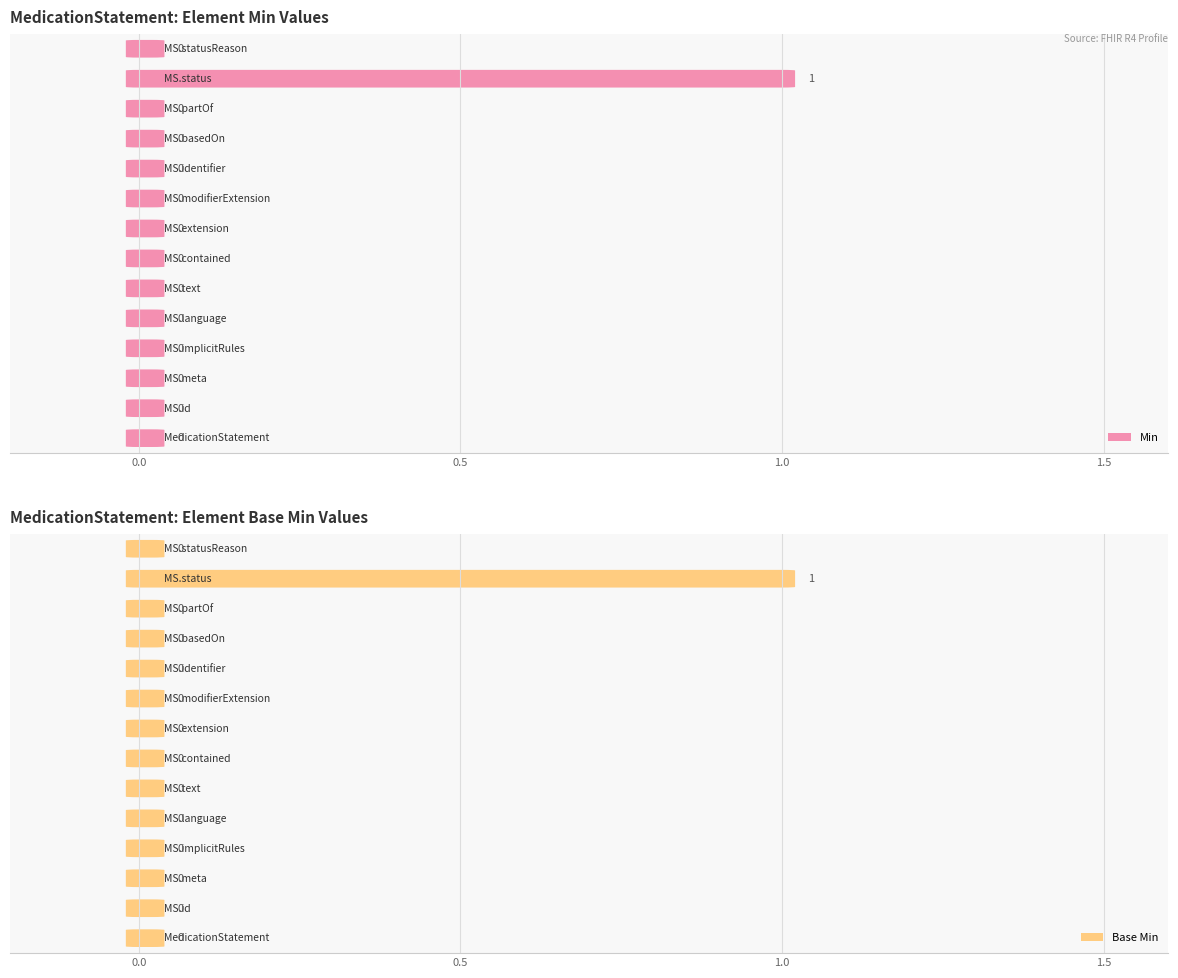

How many values in the Base Min series exceed 0?

1